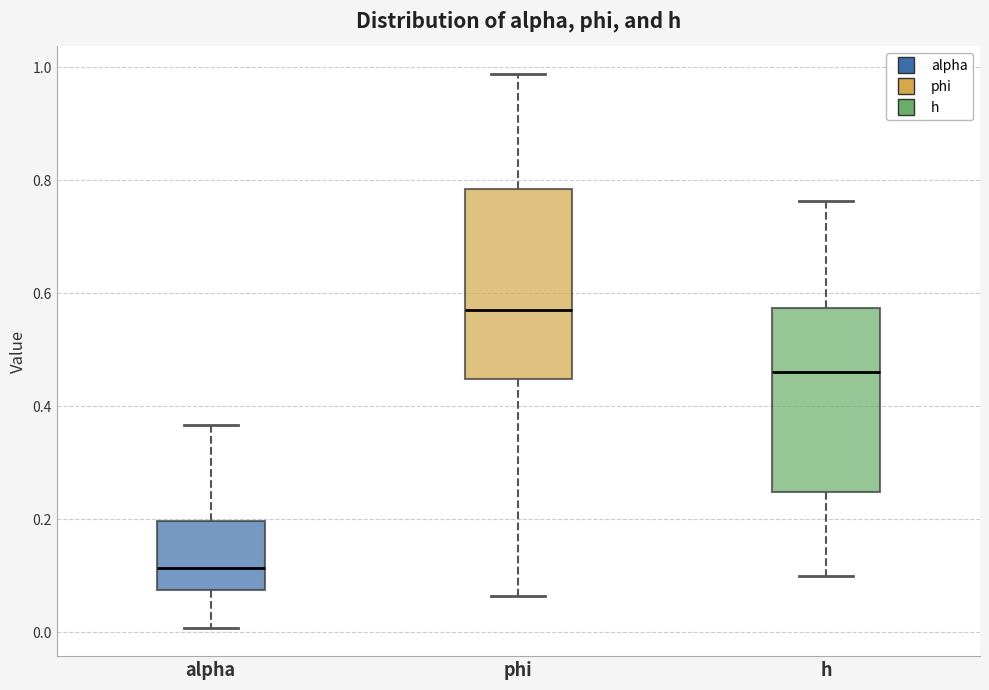

Reading left to right, transcribe this box plot: for each box, give where its median line is, the range the box spans, and where its two whiskers end, as read against the y-axis. The values are not printed on the chart, so give them approximately, as read against the axis.

alpha: median 0.12, box 0.08 to 0.20, whiskers 0.00 to 0.36
phi: median 0.58, box 0.44 to 0.78, whiskers 0.06 to 0.98
h: median 0.46, box 0.24 to 0.58, whiskers 0.10 to 0.76